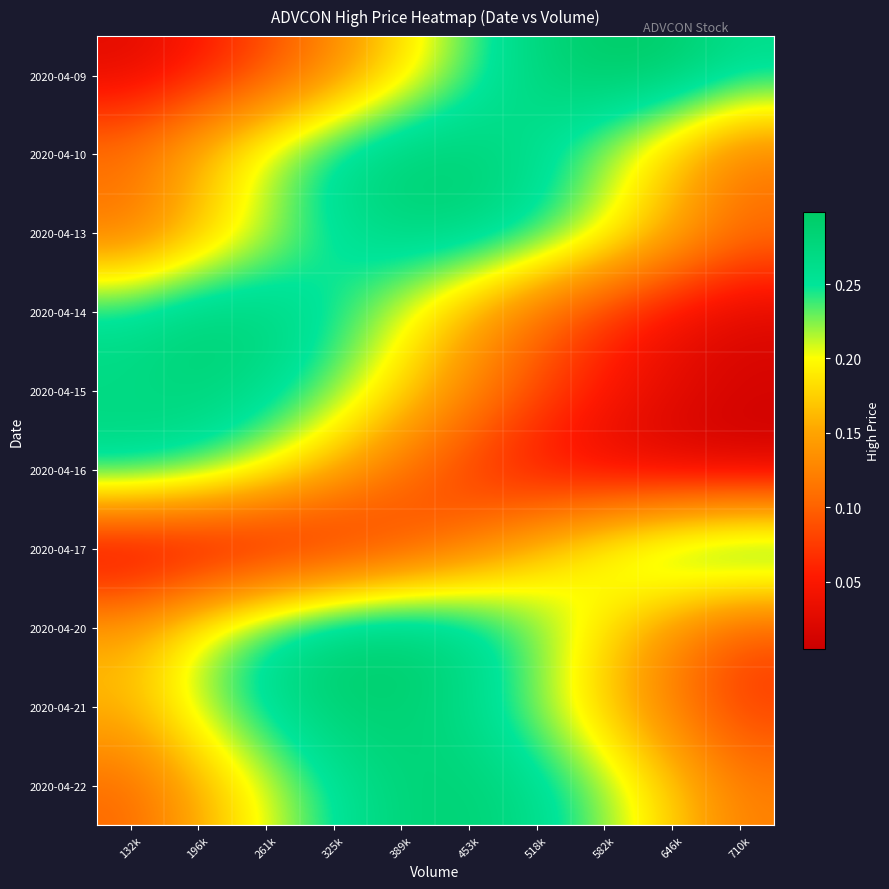

Rank the series at 132k from highest to lowest value.

2020-04-16, 2020-04-15, 2020-04-14, 2020-04-21, 2020-04-20, 2020-04-10, 2020-04-13, 2020-04-22, 2020-04-09, 2020-04-17